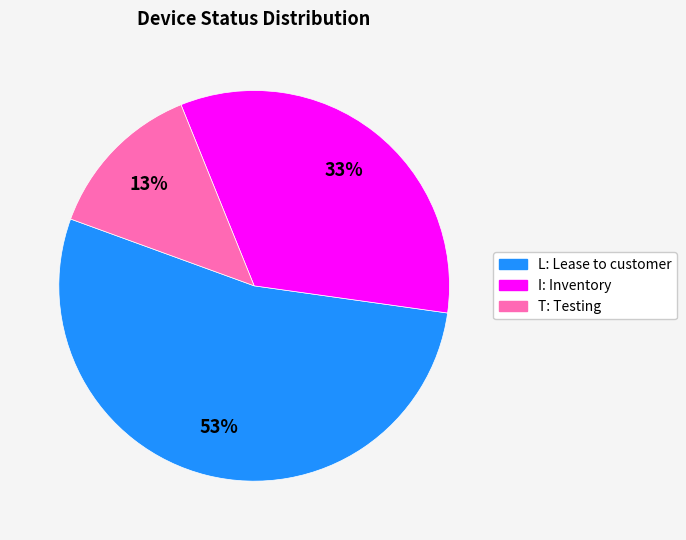

Between T: Testing and L: Lease to customer, which is larger?

L: Lease to customer